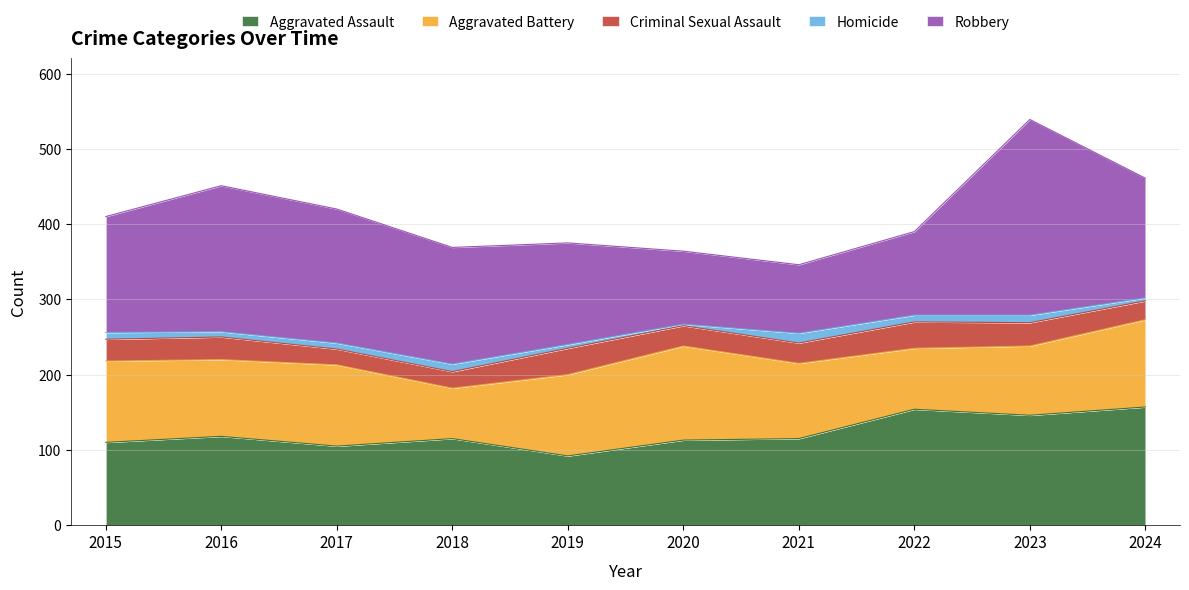

At which category does the chart reach its peak across all series?

2023